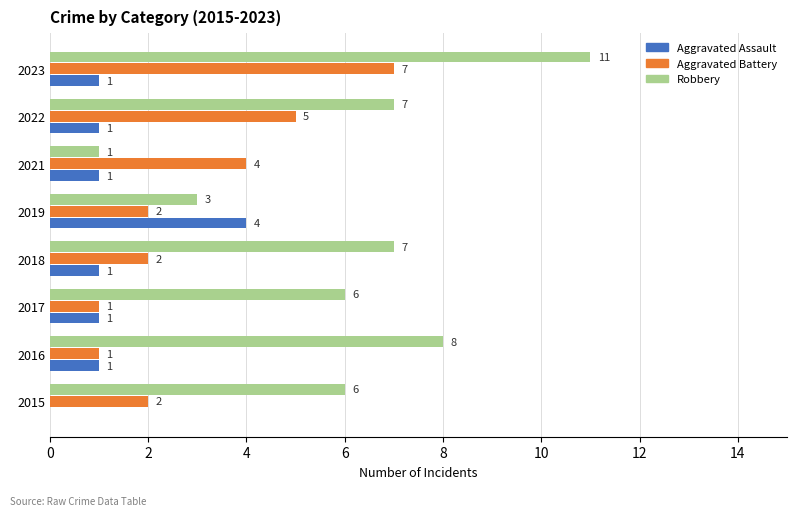

How many Aggravated Assault values are between 1 and 2?

6